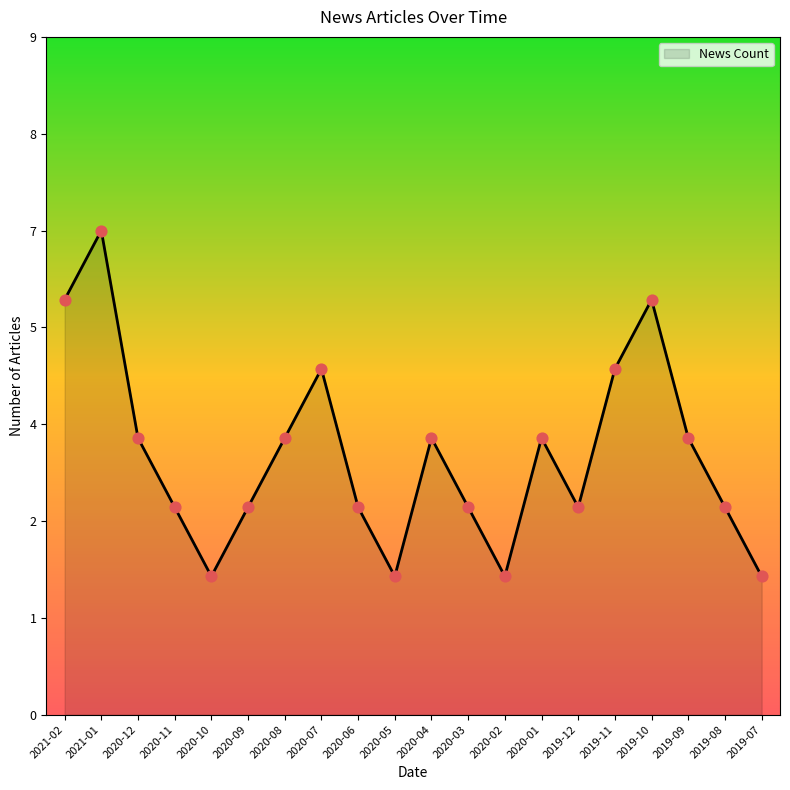

What is the change in value from 2020-11 to 2019-07?

-1